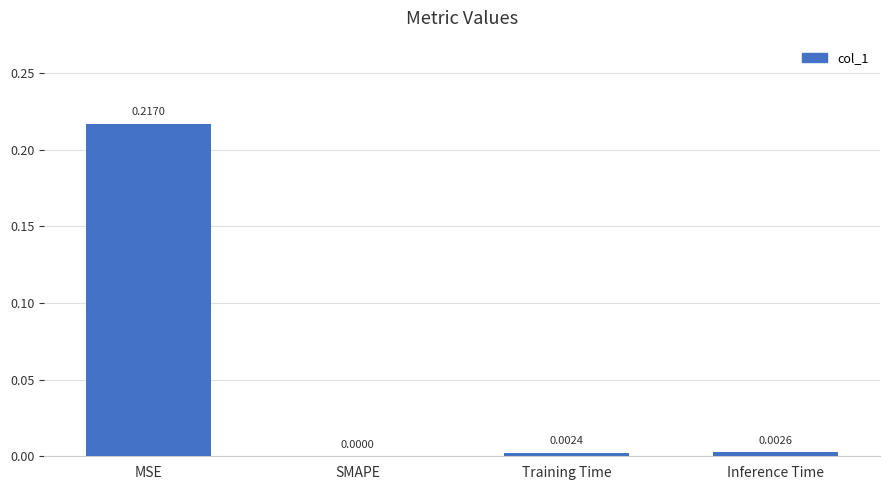

How many values are above zero?

3